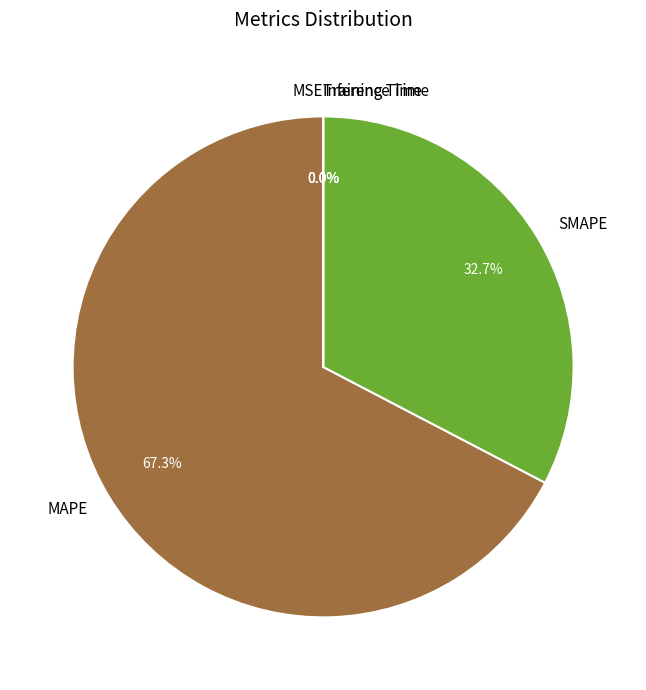

What percentage do SMAPE and MAPE together represent?

100.0%